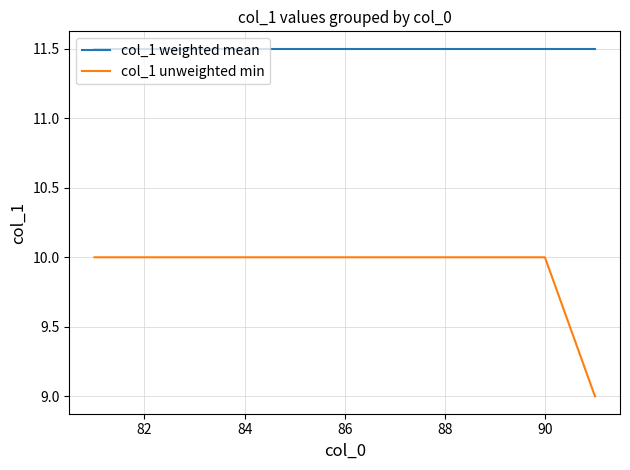

Rank the series by their maximum value, from lowest to highest.

col_1 unweighted min, col_1 weighted mean